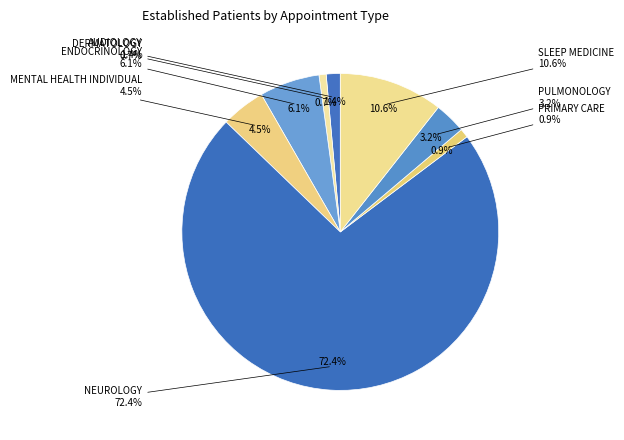

To the nearest percent, what portion does SLEEP MEDICINE represent?

11%